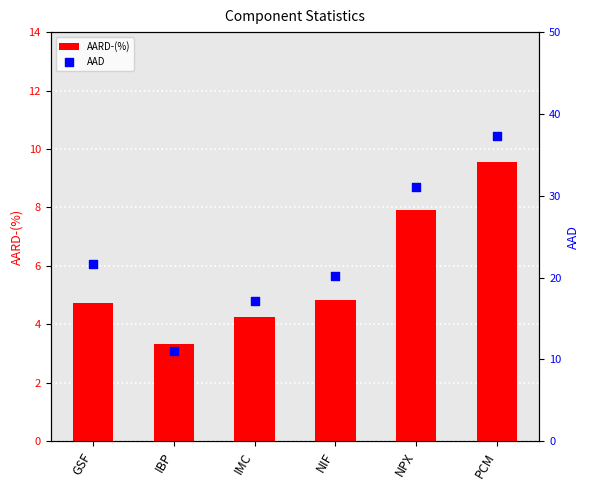

What are all the series names shown in the legend?

AARD-(%), AAD